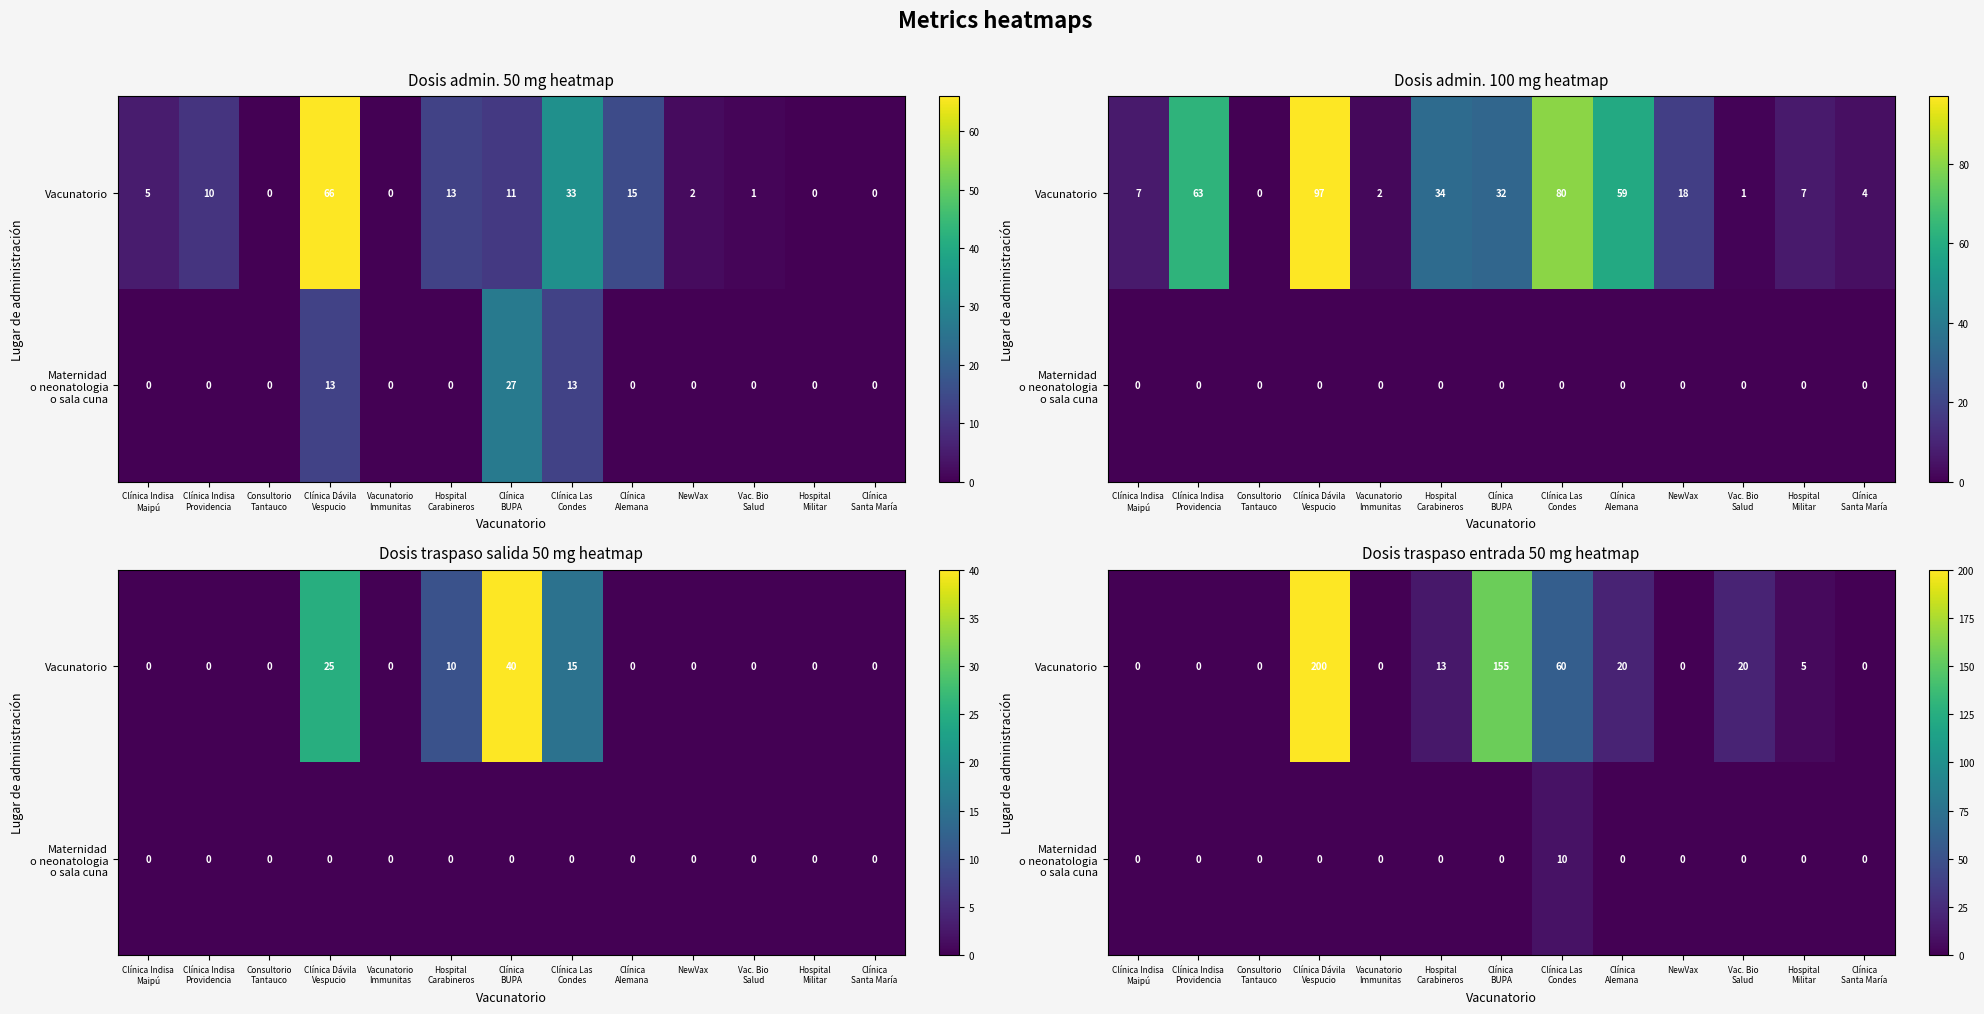

At which label does Vacunatorio reach its peak?

Clínica Dávila Vespucio